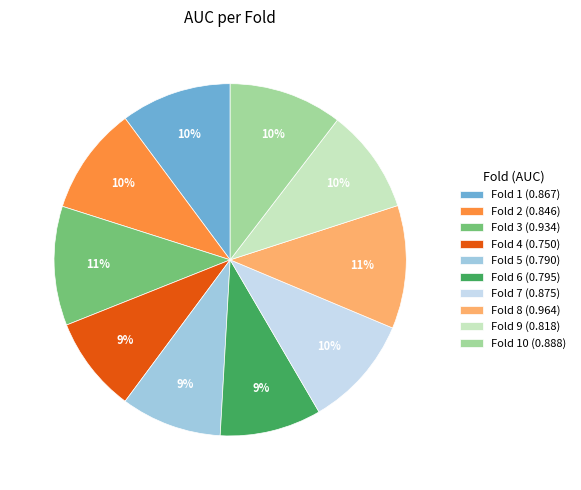

To the nearest percent, what is the average slice percentage?

10%